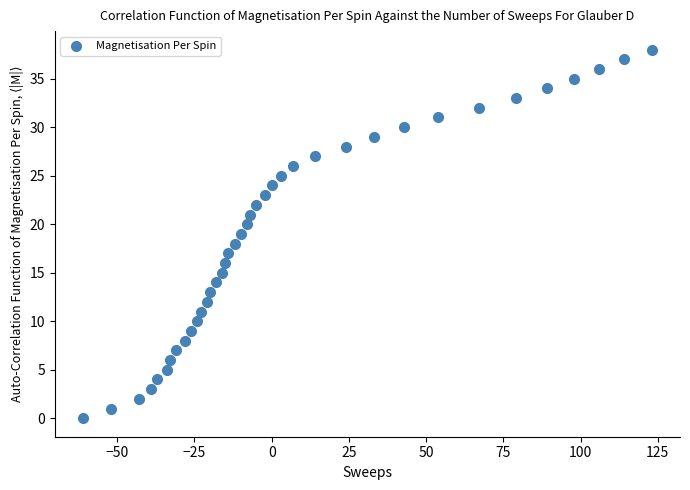

What is the range of X values (max minus min)?

184